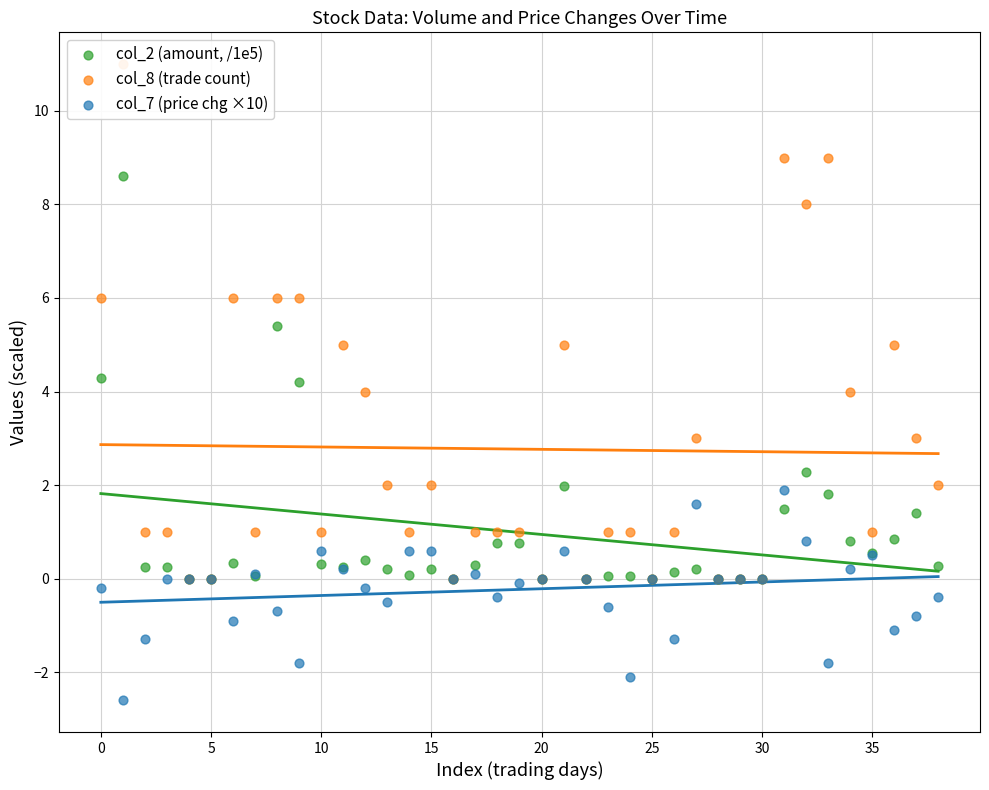

Which series contains the highest Y value?

col_8 (trade count)